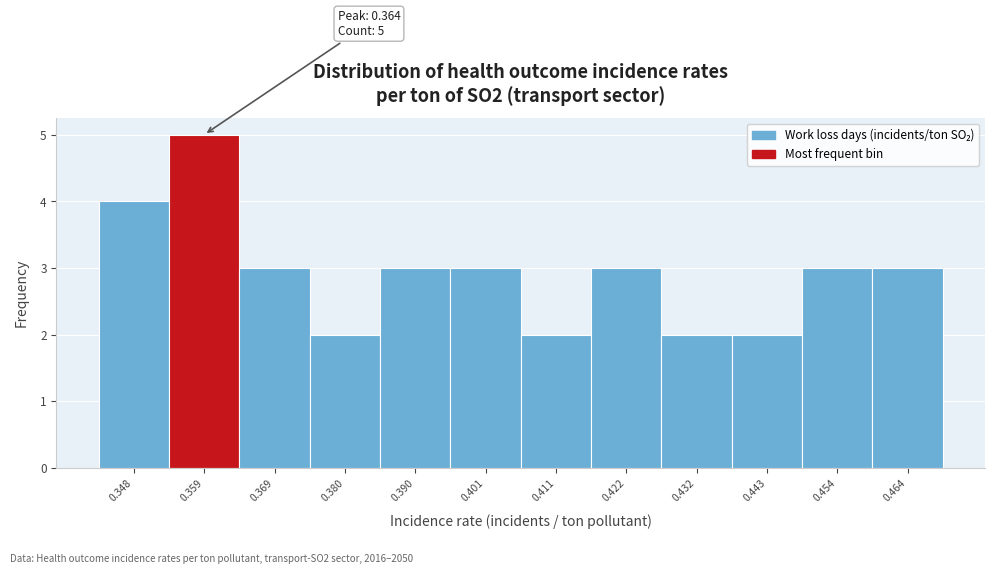

Reading left to right, what are all the values shown in this chart?

4	5	3	2	3	3	2	3	2	2	3	3